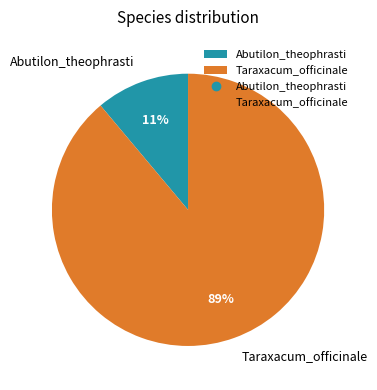

What is the majority slice?

Taraxacum_officinale